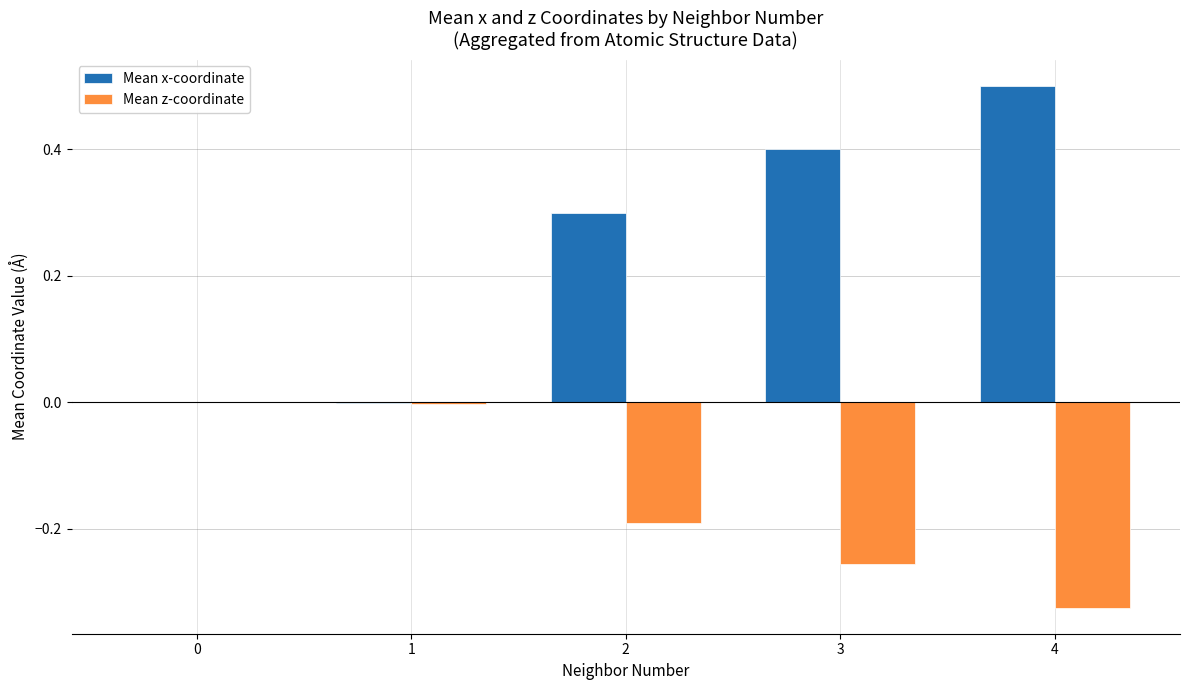

Which series has the largest total across all categories?

Mean x-coordinate